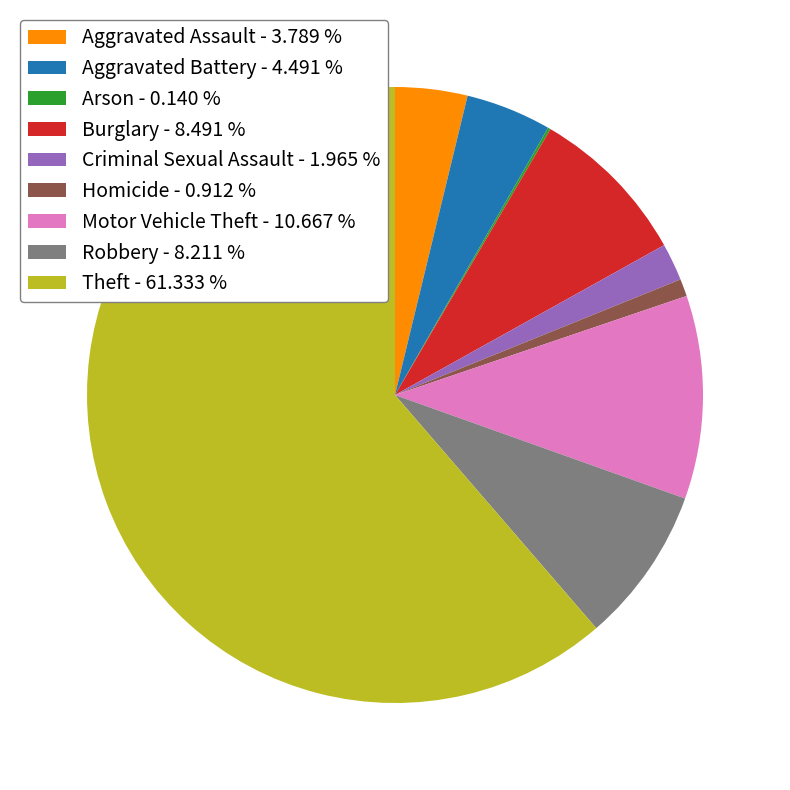

Is the sum of Criminal Sexual Assault - 1.965 % and Aggravated Battery - 4.491 % greater than half?

No